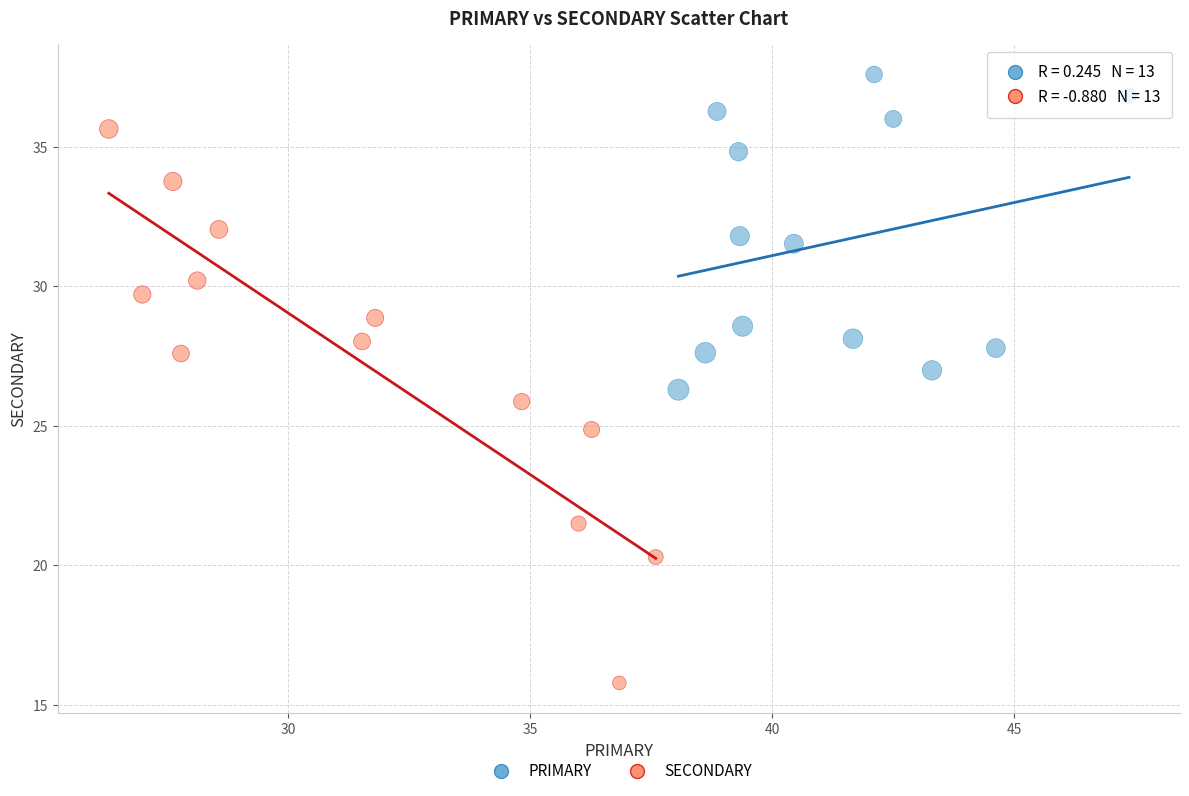

Which series contains the highest Y value?

PRIMARY